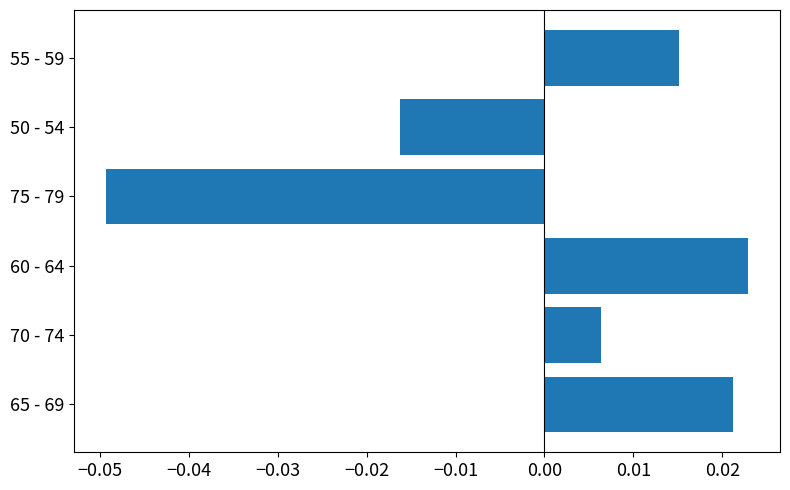

Which has a higher value, 50 - 54 or 65 - 69?

65 - 69